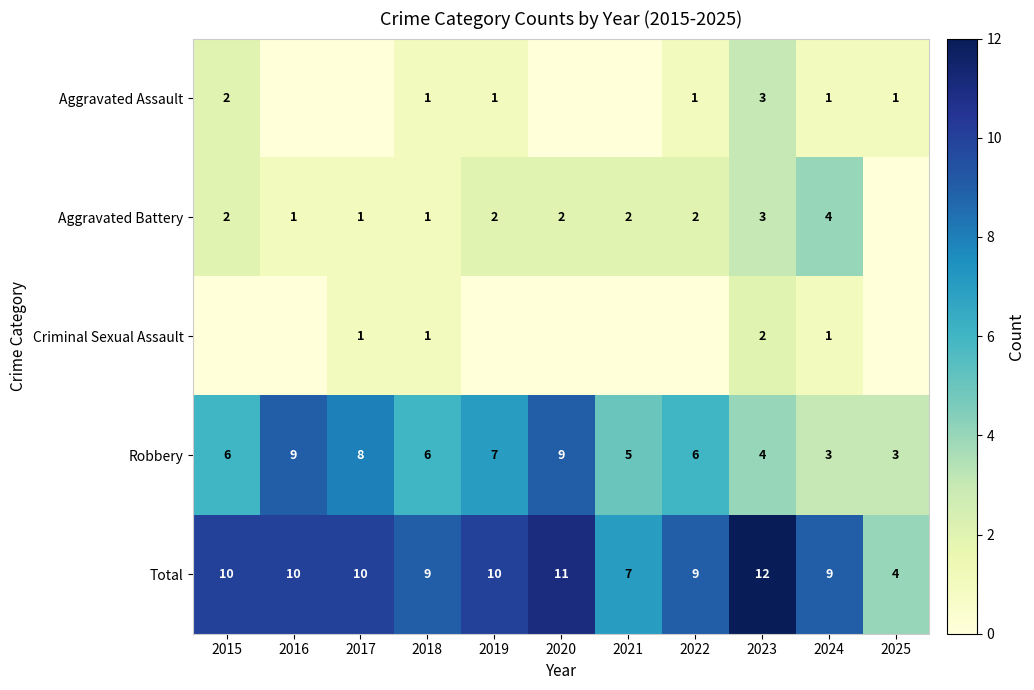

Is it true that Robbery equals 7 at 2023?

False